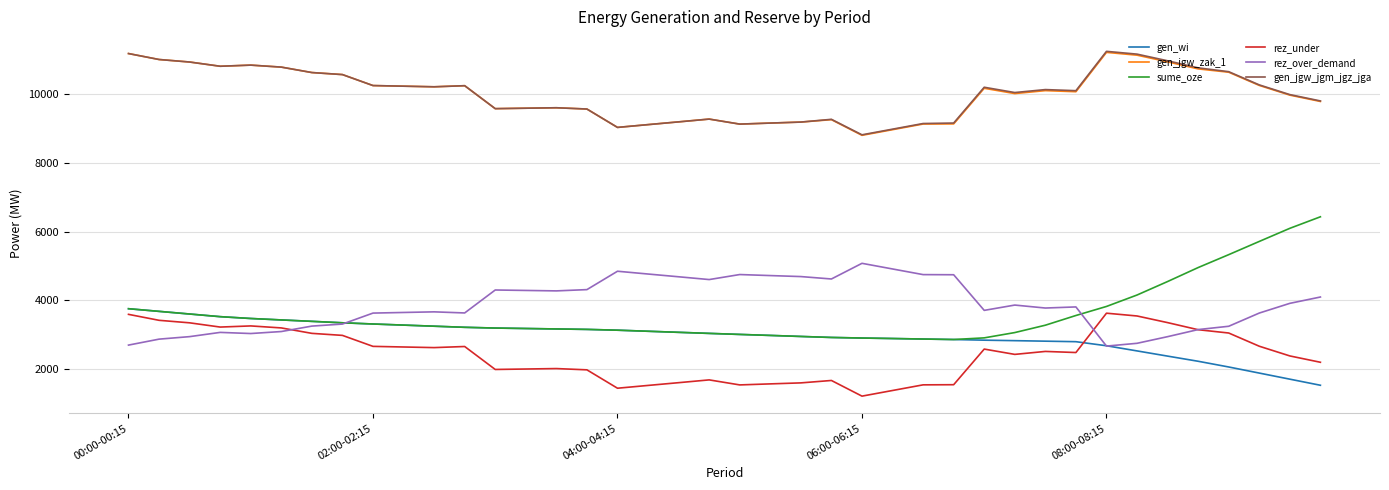

What is the smallest value displayed?

1219